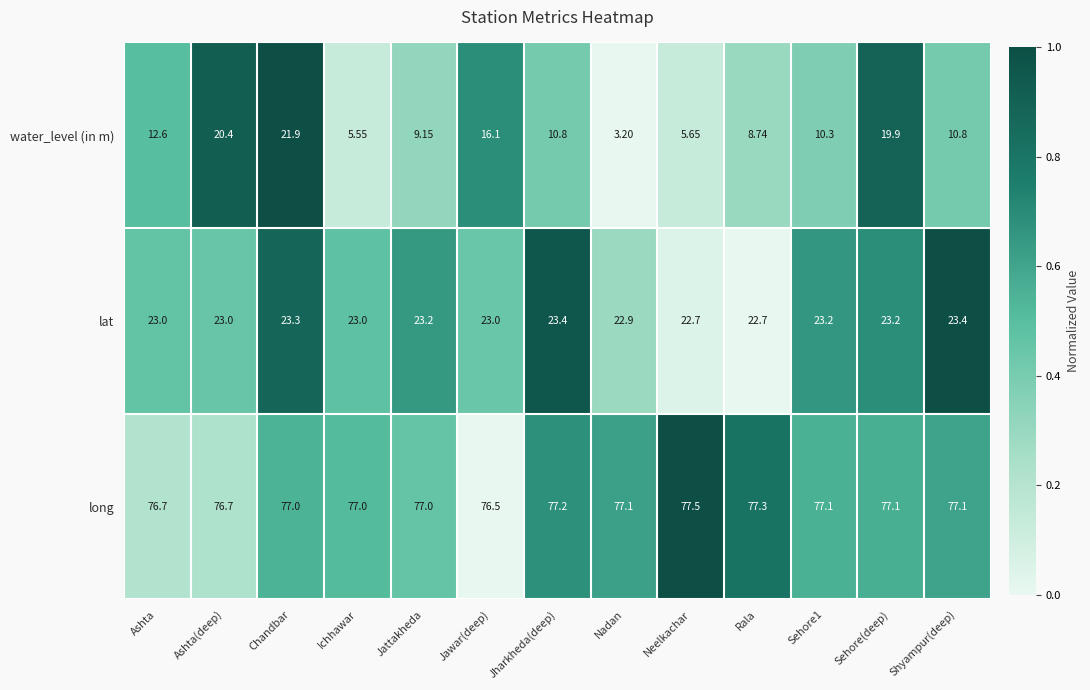

Rank the series at Ashta from lowest to highest value.

water_level (in m), lat, long